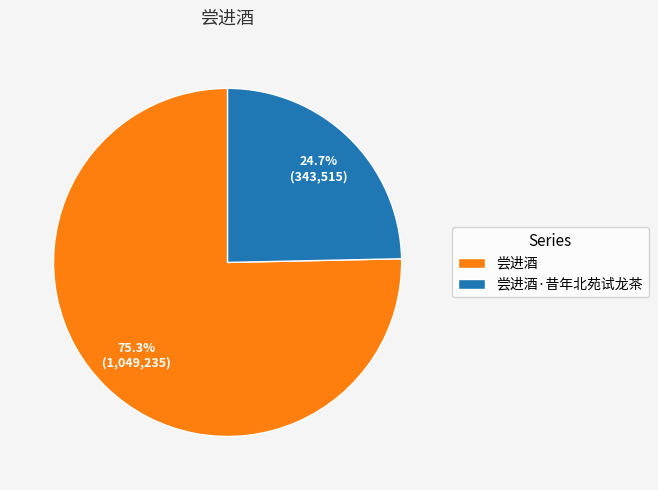

To the nearest percent, what is the difference between the 尝进酒 and 尝进酒·昔年北苑试龙茶 slice percentages?

51%